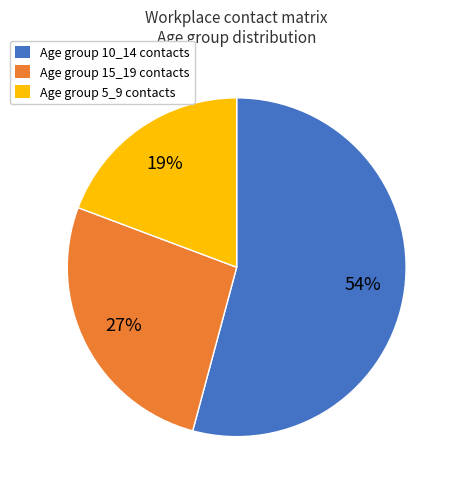

To the nearest percent, what is the average slice percentage?

33%